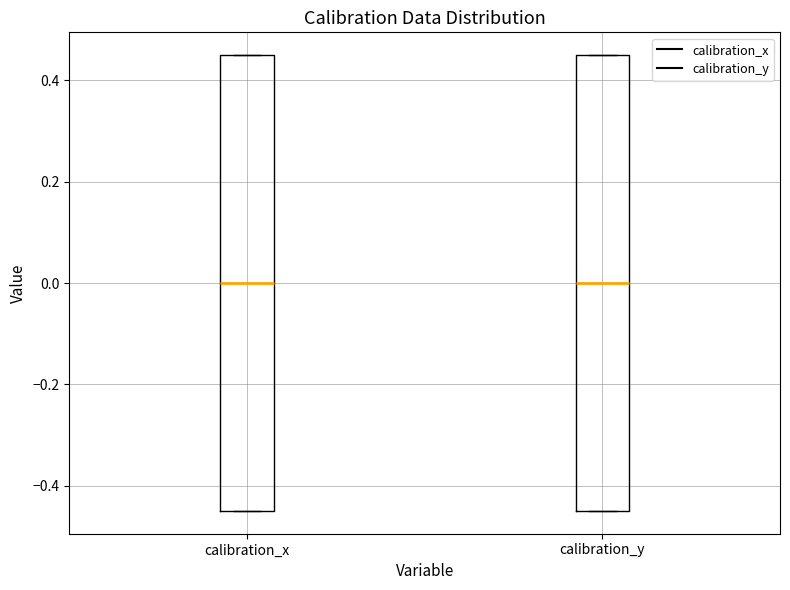

Reading left to right, transcribe this box plot: for each box, give where its median line is, the range the box spans, and where its two whiskers end, as read against the y-axis. The values are not printed on the chart, so give them approximately, as read against the axis.

calibration_x: median 0.00, box -0.44 to 0.46, whiskers -0.44 to 0.46
calibration_y: median 0.00, box -0.44 to 0.46, whiskers -0.44 to 0.46